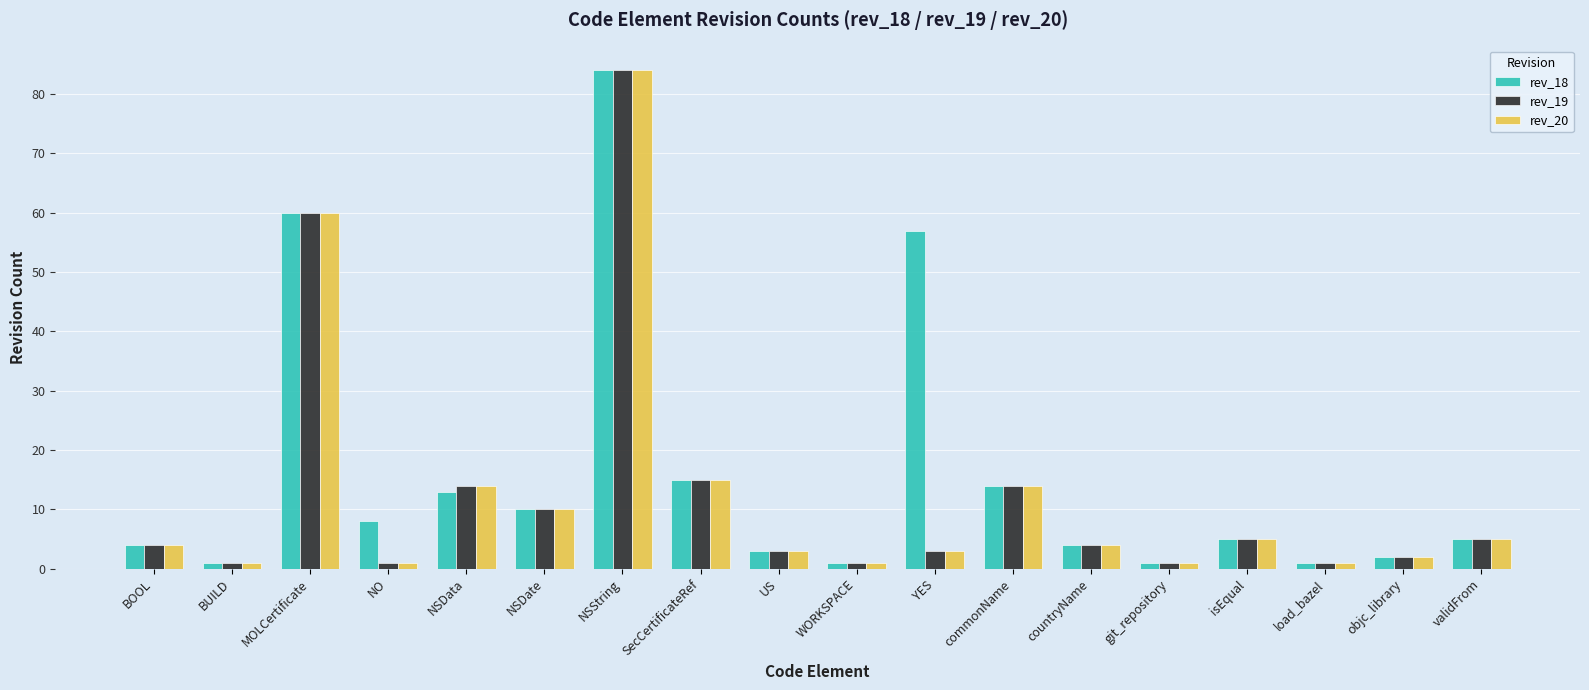

Between YES and validFrom, which series saw the biggest shift?

rev_18